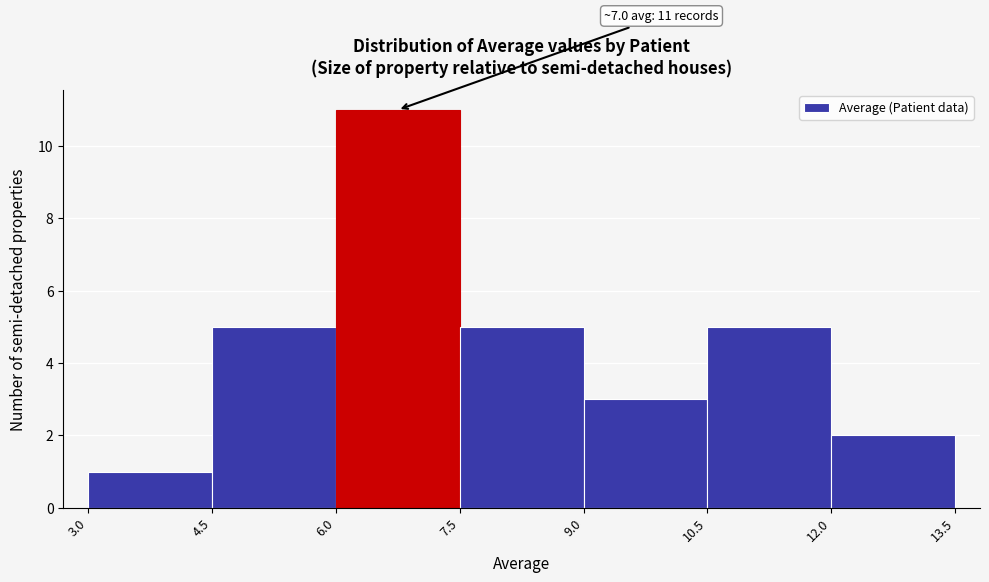

Which range on the x-axis has the tallest bar?

6.0 to 7.5